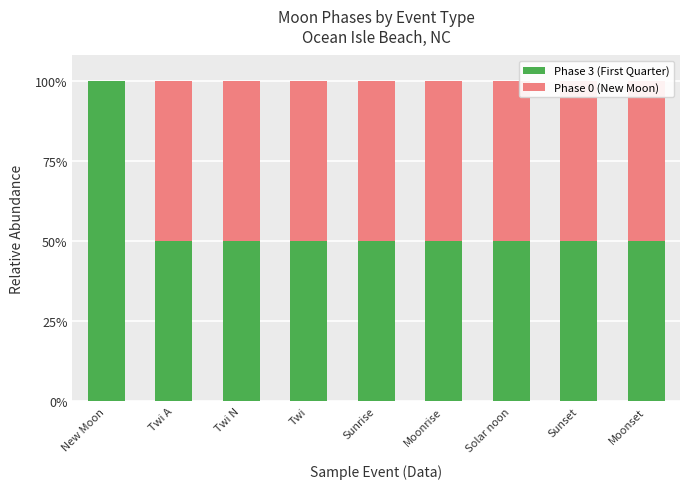

What is the difference between the maximum and minimum values in the Phase 0 (New Moon) series?

0.5